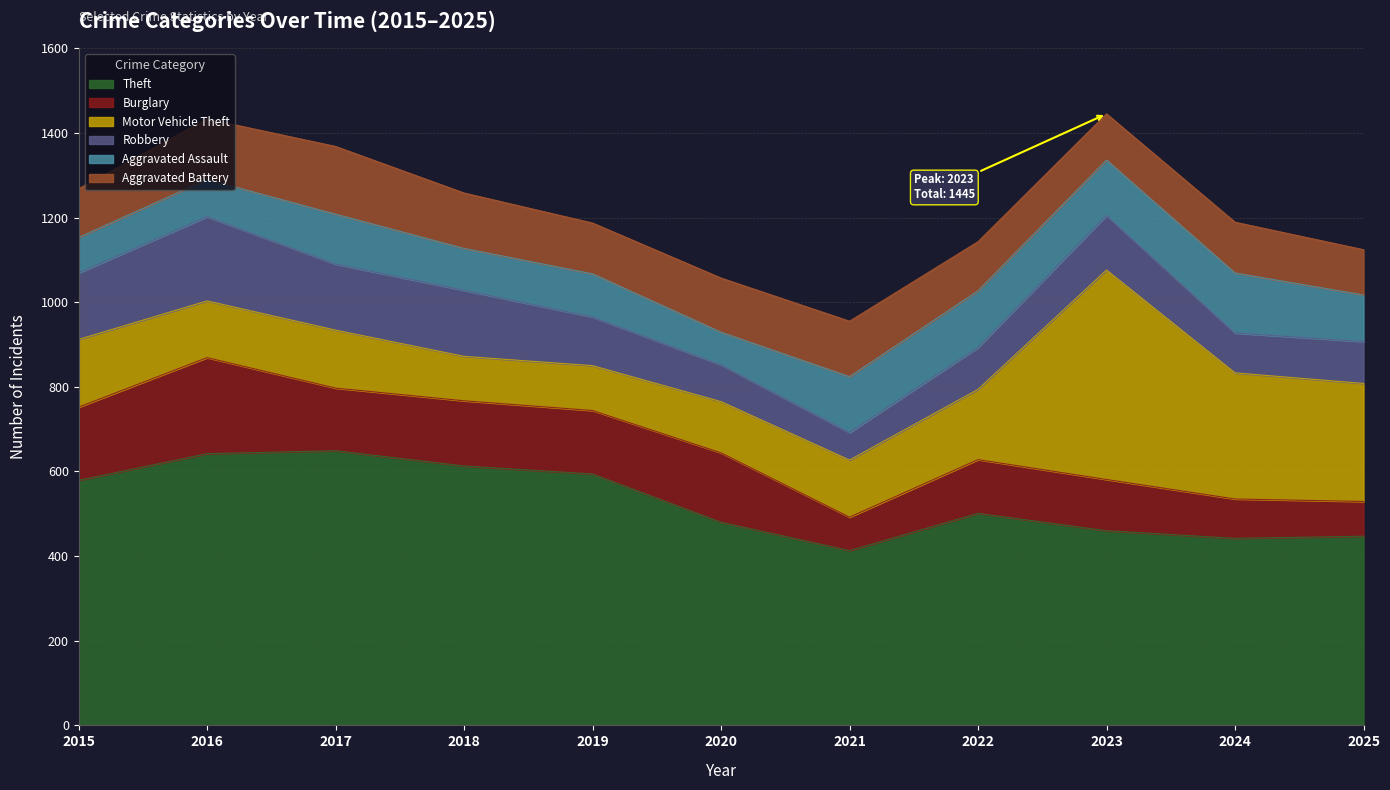

What is the minimum value shown in the chart?

65